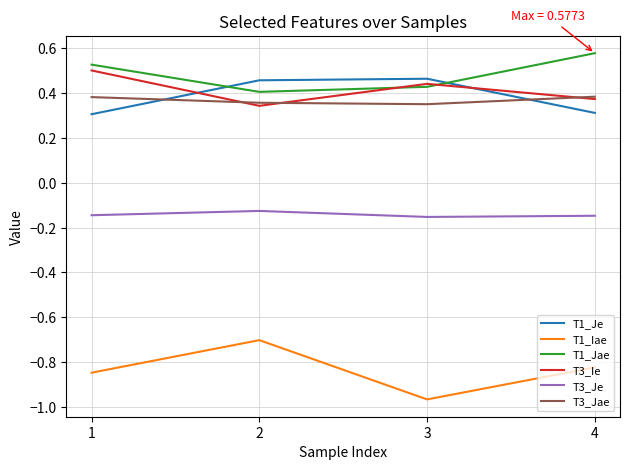

True or false: T3_Ie and T1_Iae cross at least once.

False